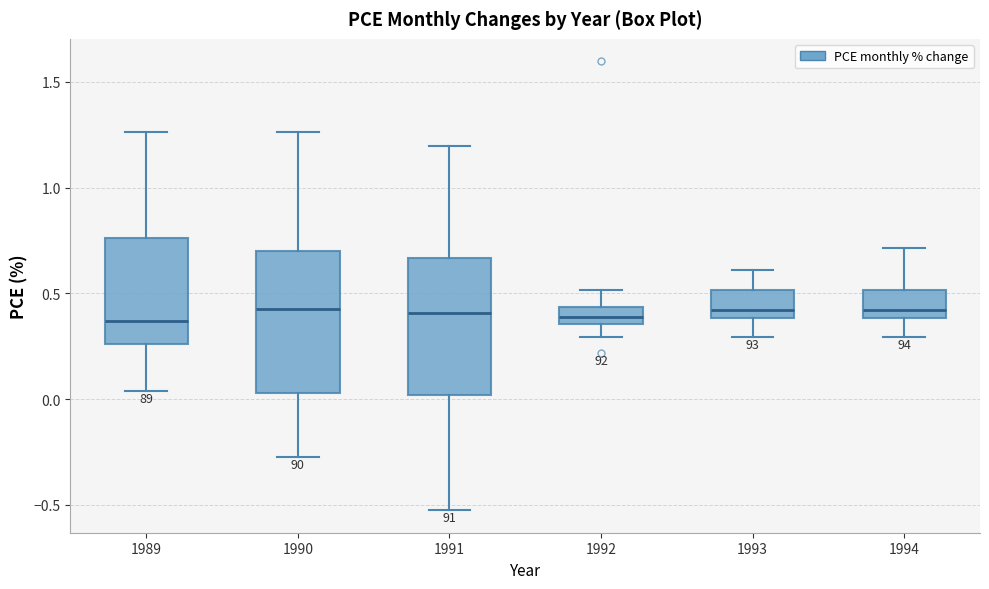

Reading left to right, read every box against the y-axis: the position of its median line, the range the box covers, and the ends of its whiskers. The values are not printed on the chart, so give them approximately, as read against the axis.

1989: median 0.35, box 0.25 to 0.75, whiskers 0.05 to 1.25
1990: median 0.45, box 0.05 to 0.70, whiskers -0.25 to 1.25
1991: median 0.40, box 0.00 to 0.65, whiskers -0.55 to 1.20
1992: median 0.40, box 0.35 to 0.45, whiskers 0.30 to 0.50
1993: median 0.40 (just above the box's lower edge), box 0.40 to 0.50, whiskers 0.30 to 0.60
1994: median 0.40 (just above the box's lower edge), box 0.40 to 0.50, whiskers 0.30 to 0.70